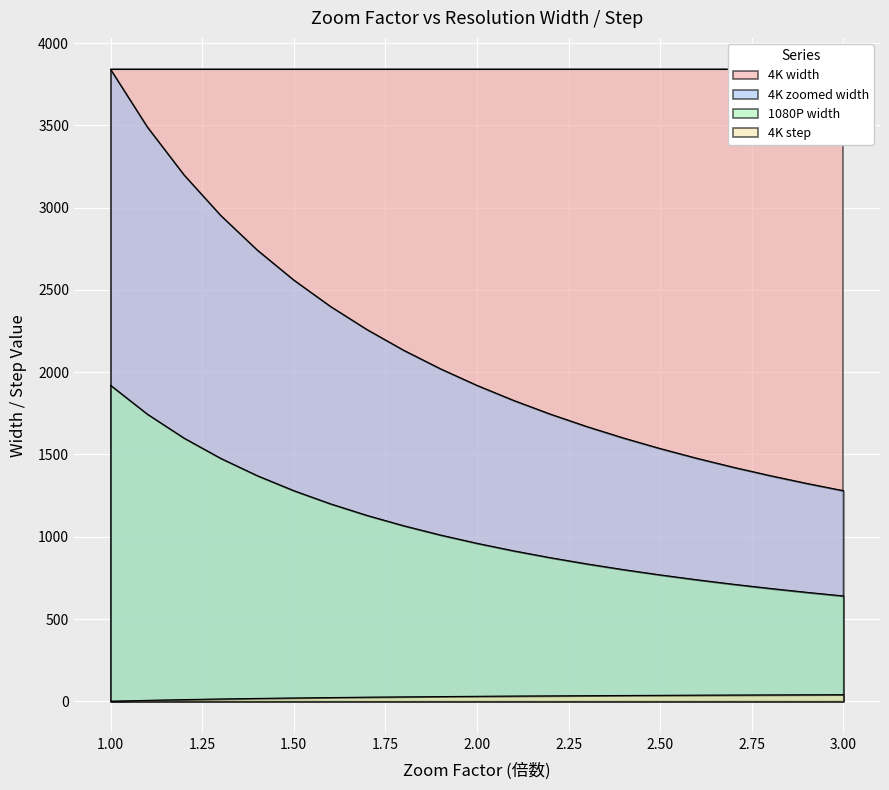

Which series has the widest spread of values?

4K zoomed width